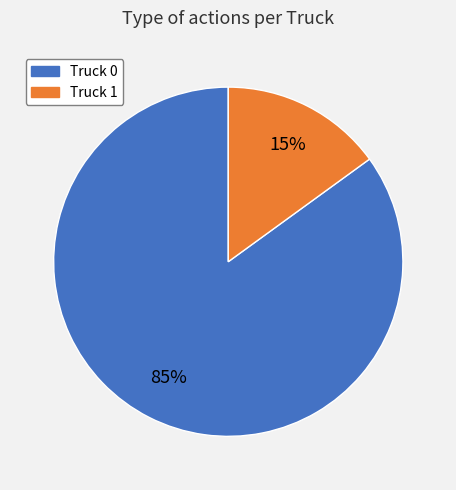

Rank the categories by value from lowest to highest.

Truck 1, Truck 0